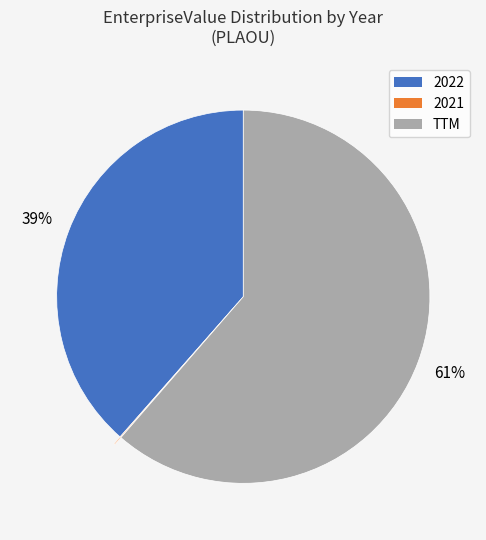

The 2022 slice represents 39% of the pie. True or false?

True